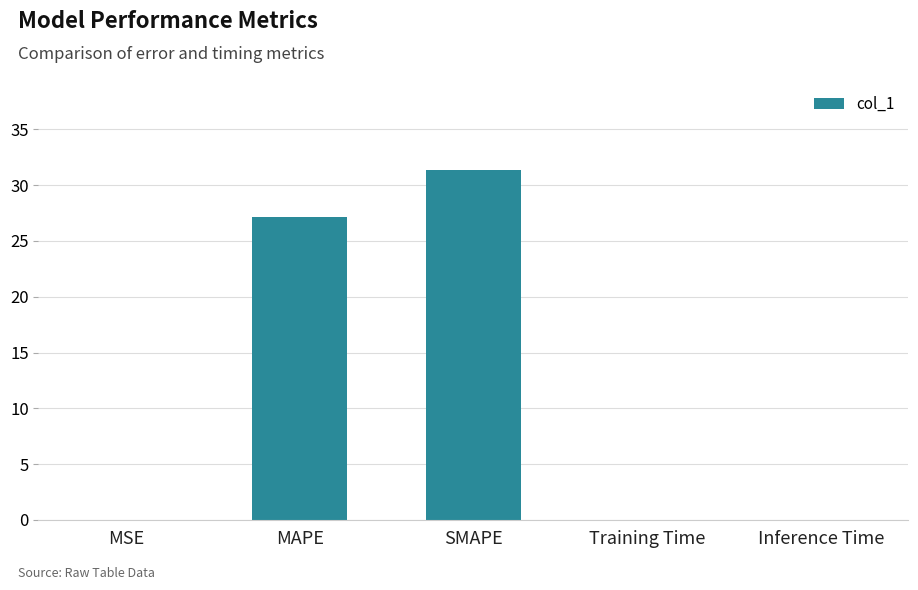

The value at Training Time is 0.0. True or false?

True